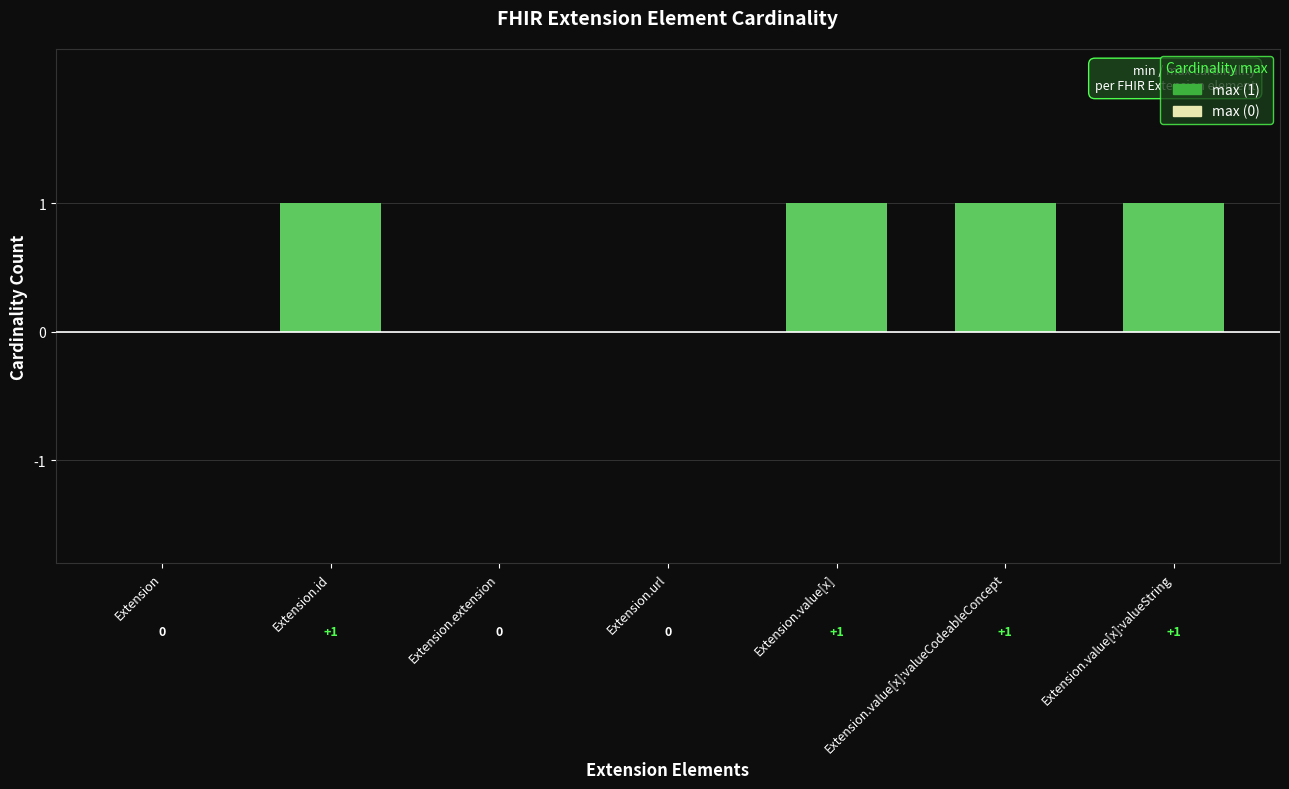

What is the ratio of the value at Extension.value[x]:valueCodeableConcept to the value at Extension.value[x]:valueString?

1.0